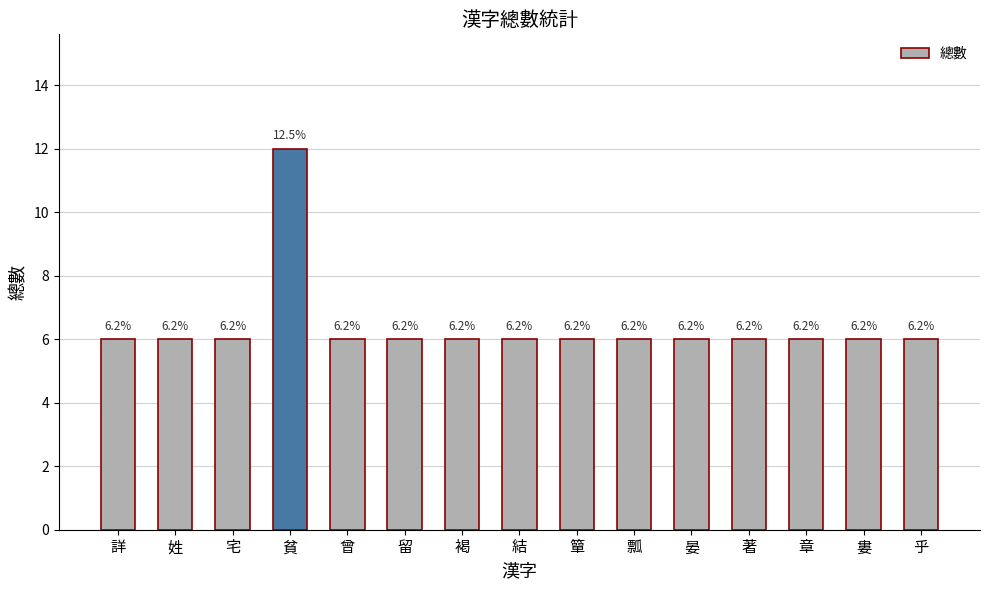

Are the bars horizontal?

No